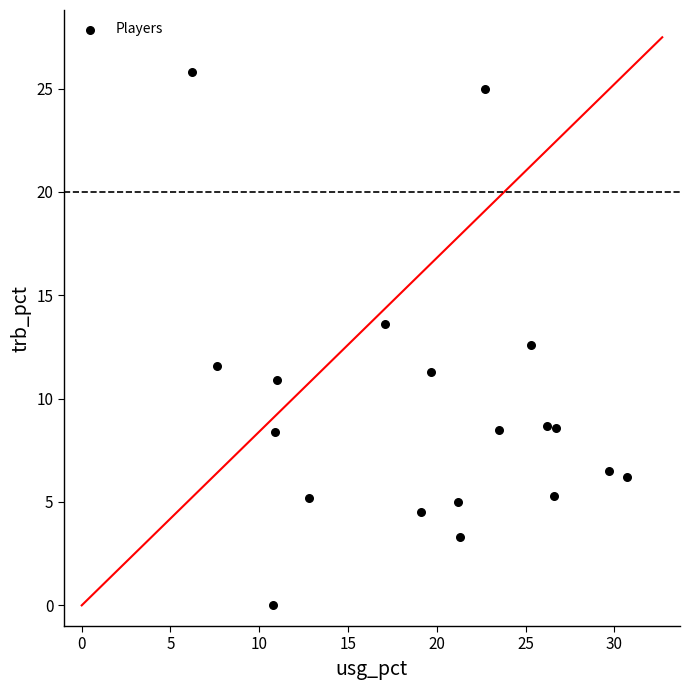

What is the range of X values (max minus min)?

24.5